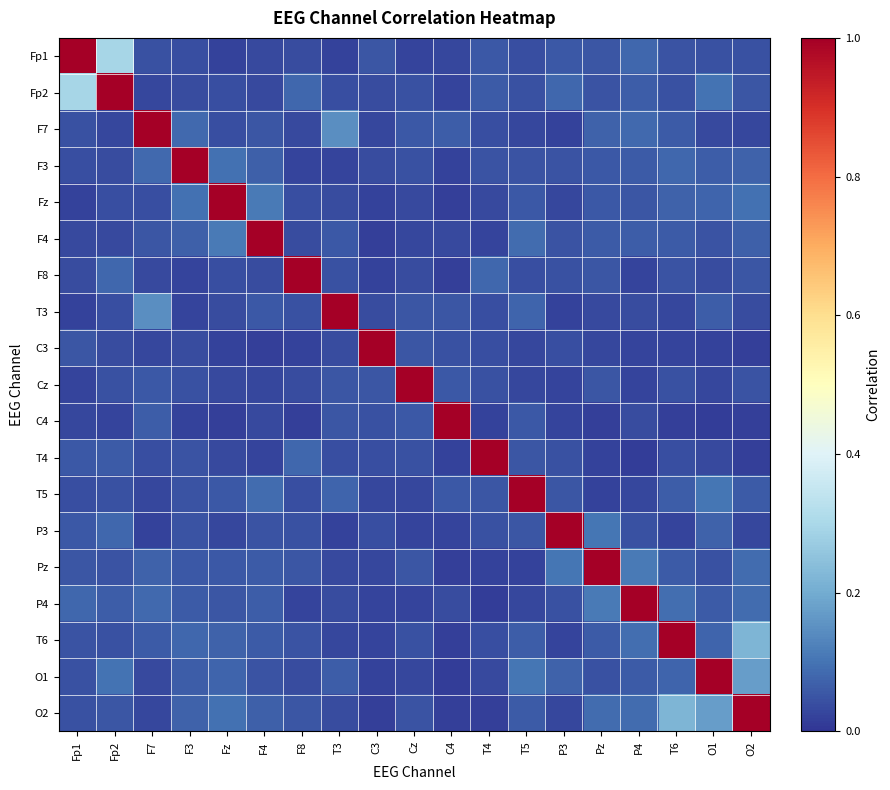

List the series in order of their peak value, lowest first.

Fp1, Fp2, F7, F3, Fz, F4, F8, T3, C3, Cz, C4, T4, T5, P3, Pz, P4, T6, O1, O2